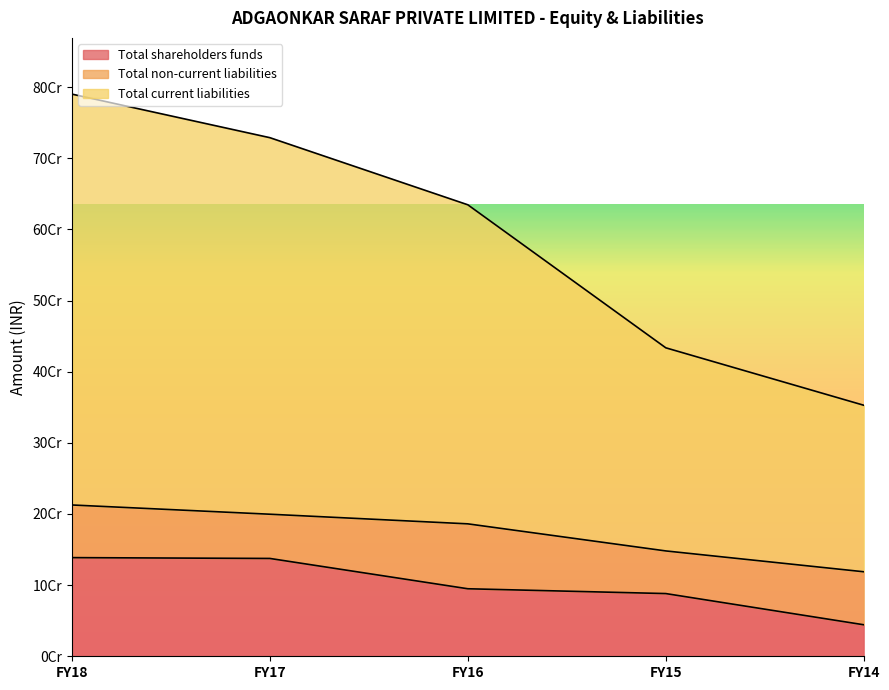

What is the spread (max minus min) of values at FY14?

308566112